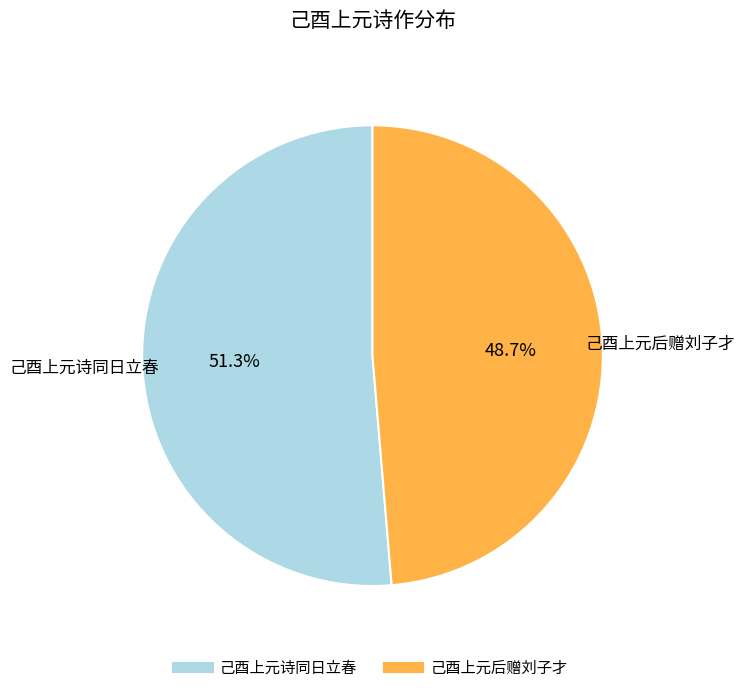

Rank the categories by value from lowest to highest.

己酉上元后赠刘子才, 己酉上元诗同日立春